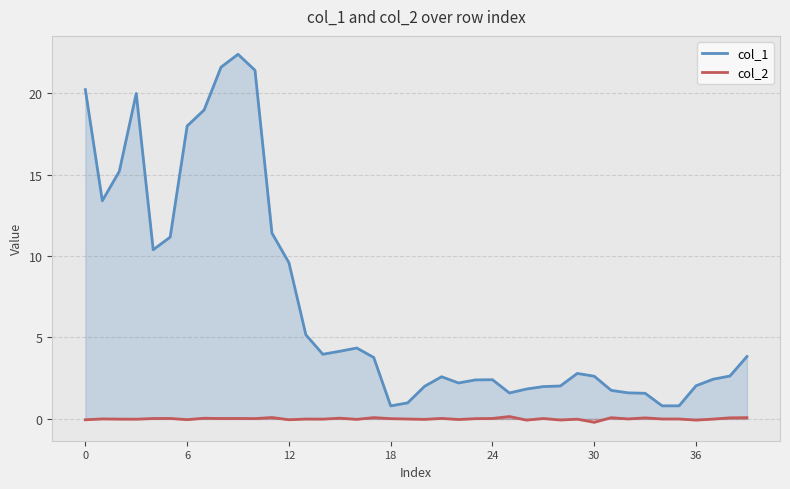

How many data points in col_1 are less than 2?

10